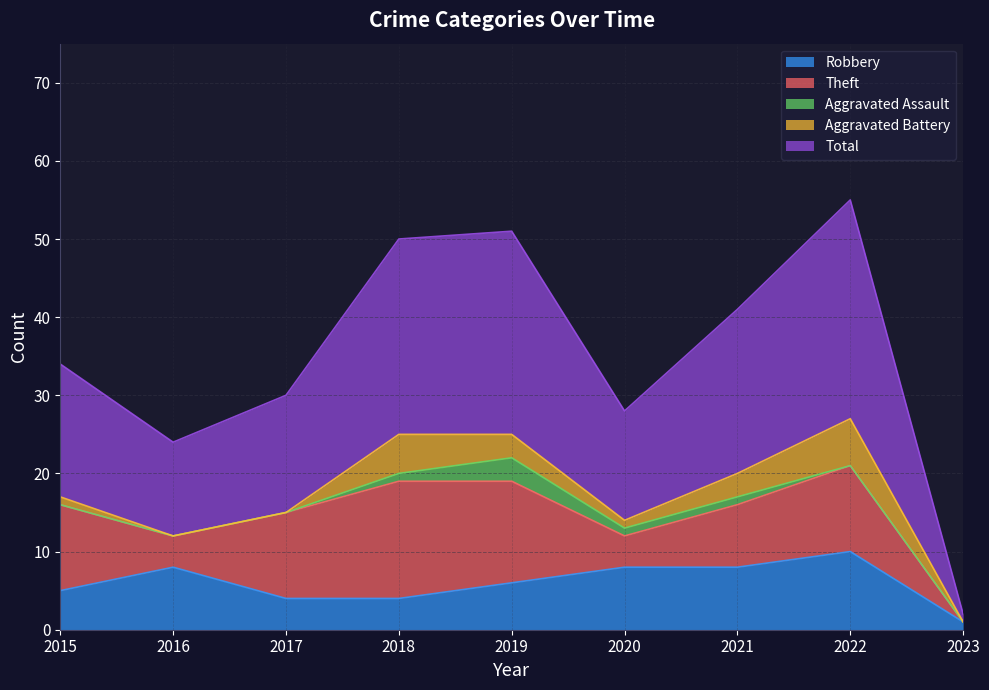

Is the value of Total at 2019 greater than the value of Theft at 2019?

Yes